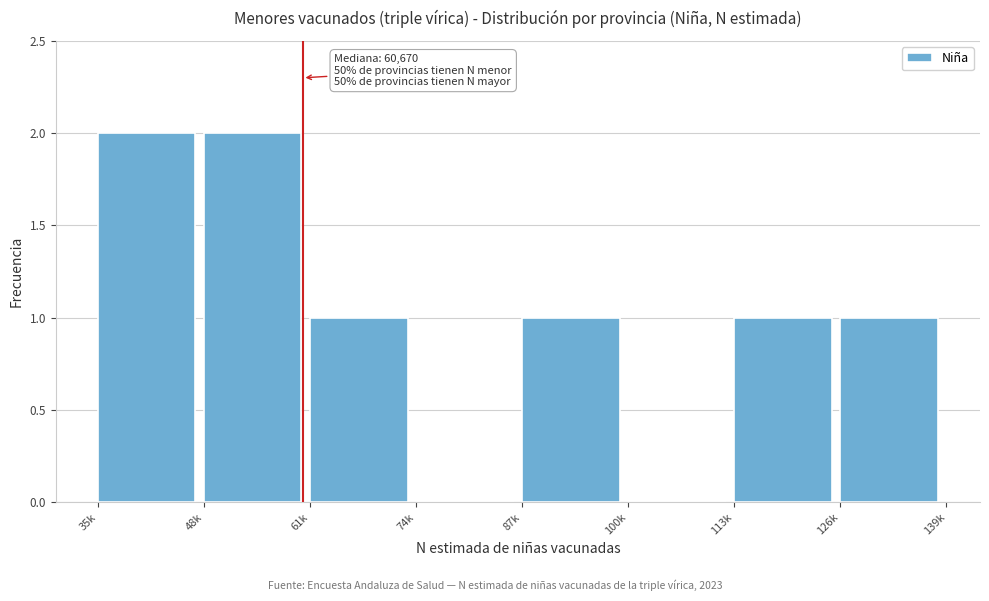

Reading right to left, transcribe all the data shown in this chart.

126k=1	113k=1	100k=0	87k=1	74k=0	61k=1	48k=2	35k=2